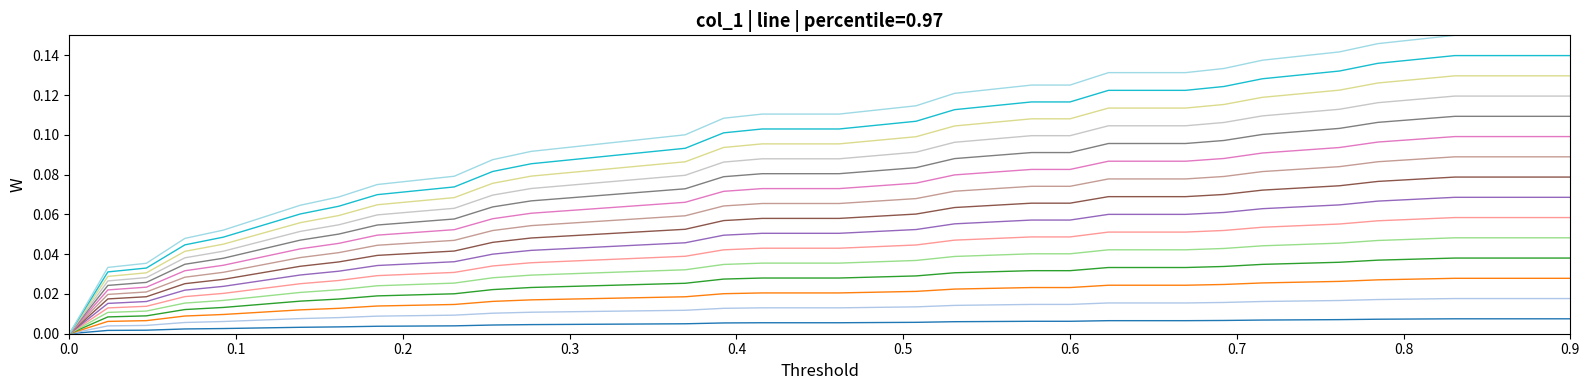

Does the chart display data point markers on the line(s)?

No